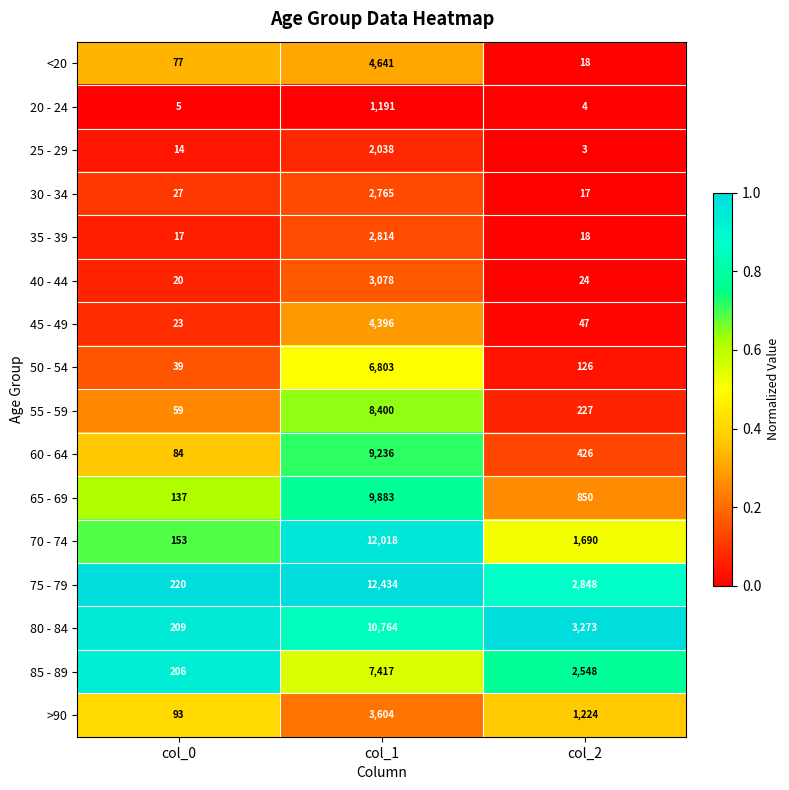

Rank the series at col_1 from lowest to highest value.

20 - 24, 25 - 29, 30 - 34, 35 - 39, 40 - 44, >90, 45 - 49, <20, 50 - 54, 85 - 89, 55 - 59, 60 - 64, 65 - 69, 80 - 84, 70 - 74, 75 - 79